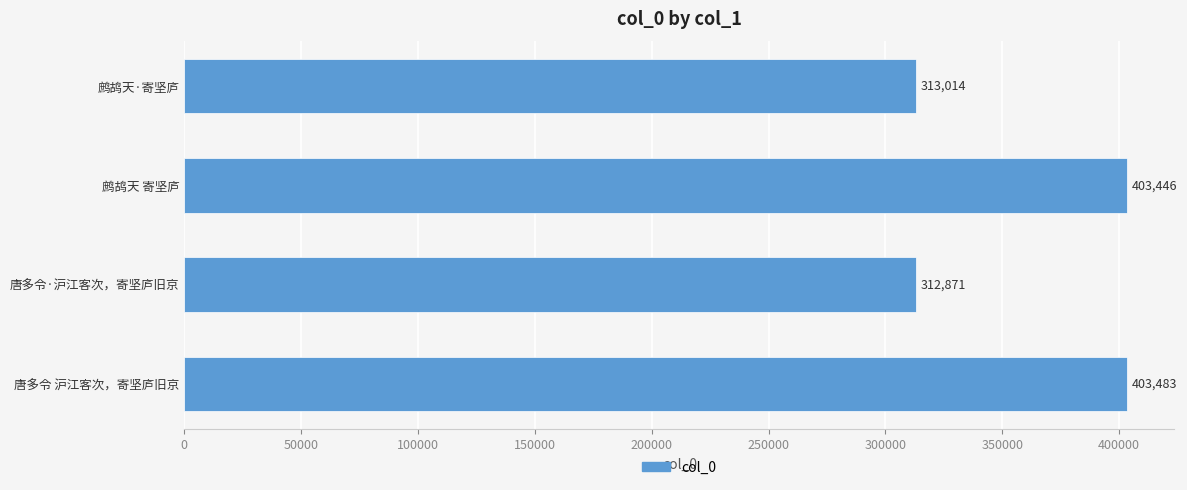

Where is the data nearest to the value 358177?

鹧鸪天·寄坚庐